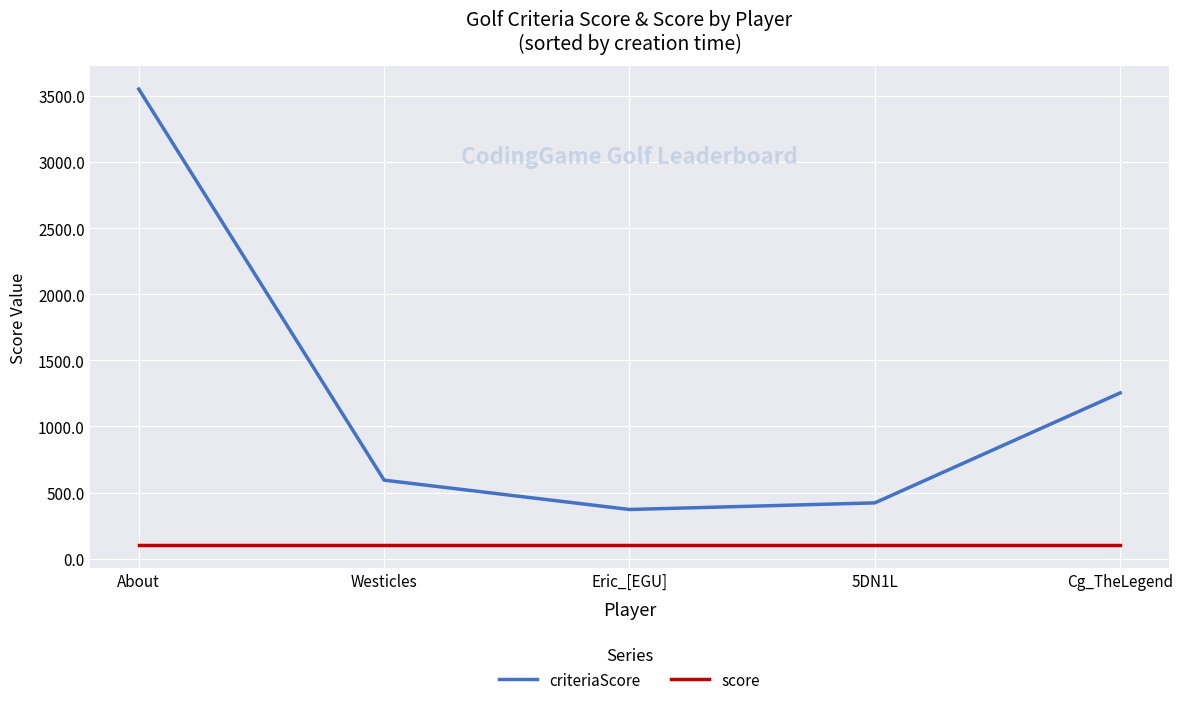

The score series shows 100 at Cg_TheLegend. True or false?

True